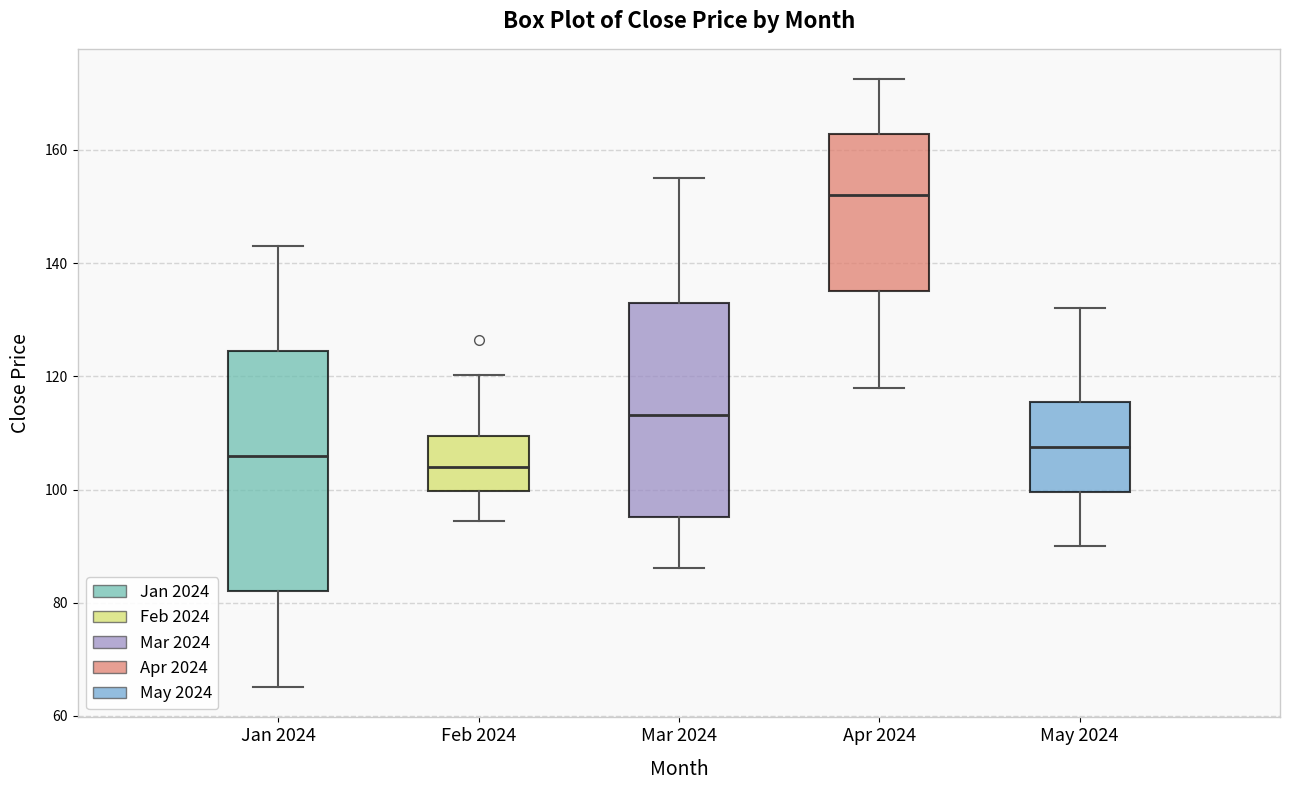

Comparing the boxes themselves (not the whiskers), which one is the tallest?

Jan 2024